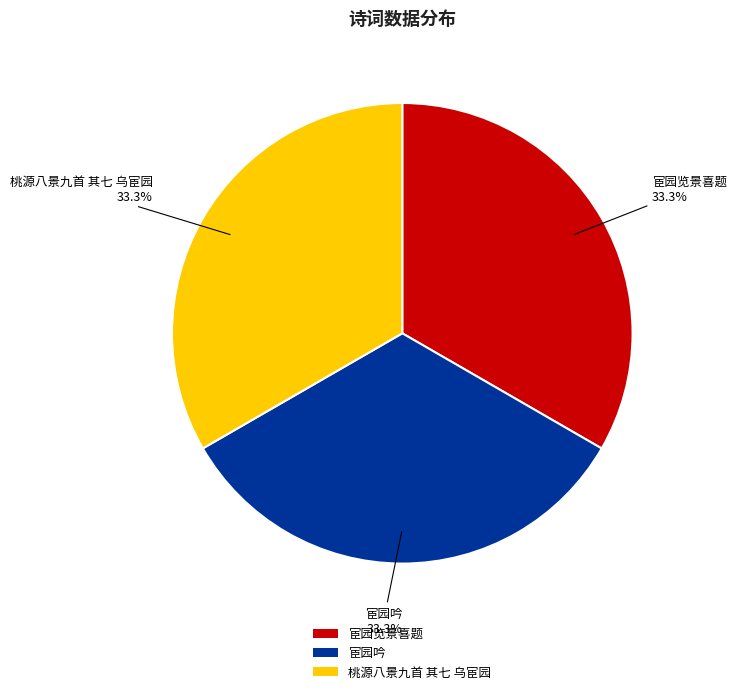

Approximately how many times larger is the value at 宦园吟 compared to 宦园览景喜题?

1.0